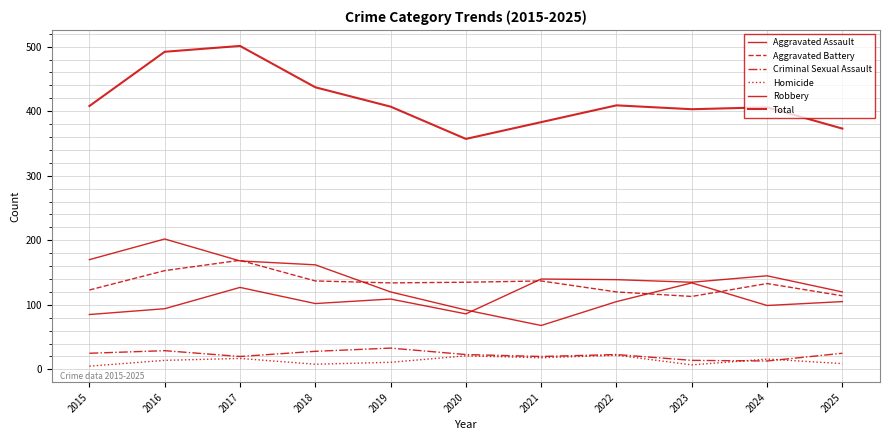

Rank the categories by Aggravated Assault value from highest to lowest.

2024, 2021, 2022, 2023, 2017, 2025, 2019, 2018, 2016, 2020, 2015